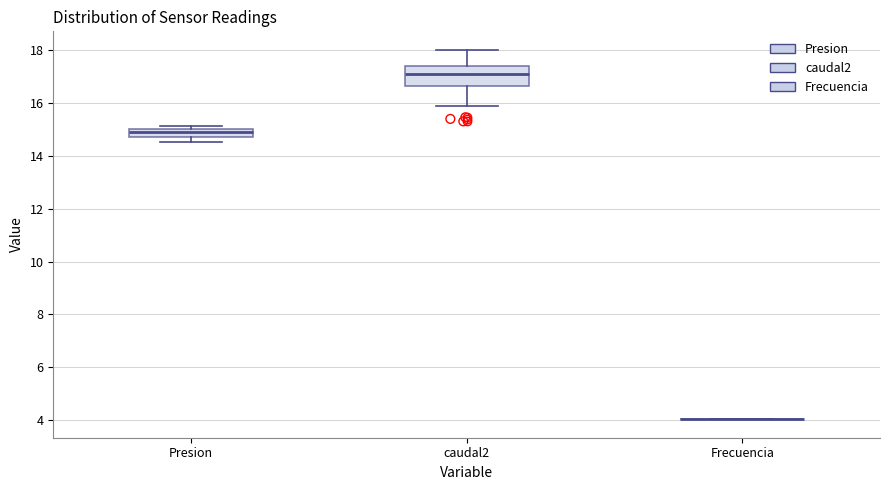

Which box is the tallest, from its lower edge to its upper edge?

caudal2